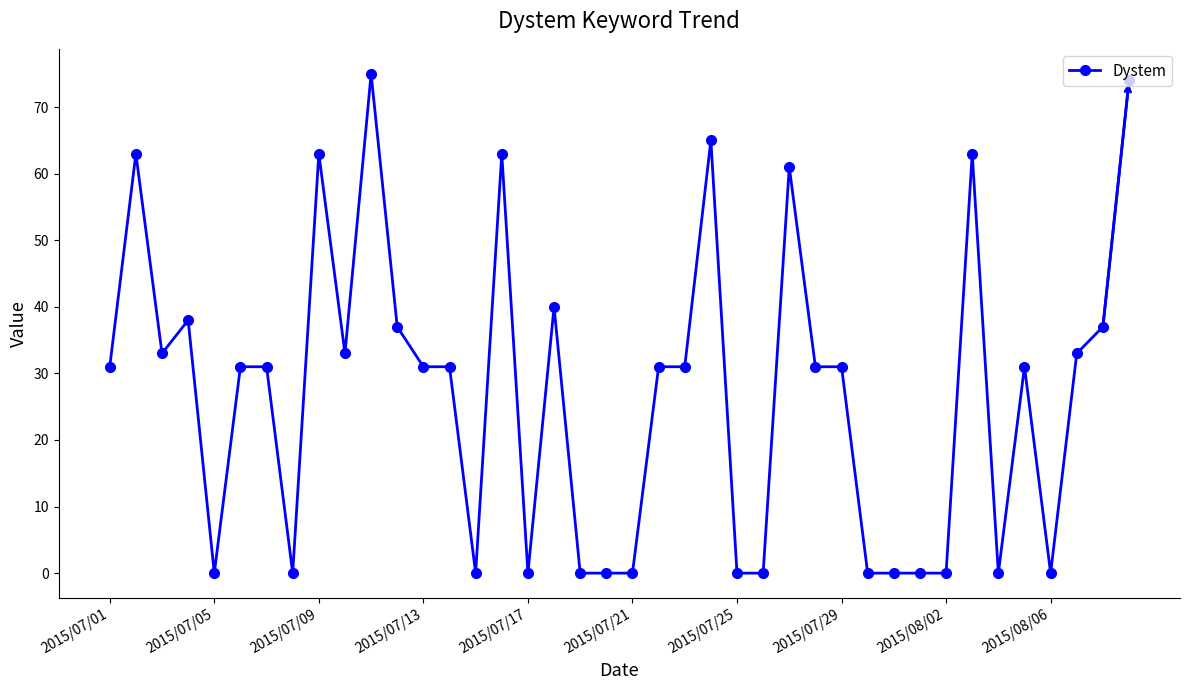

How many lines are shown in the chart?

1